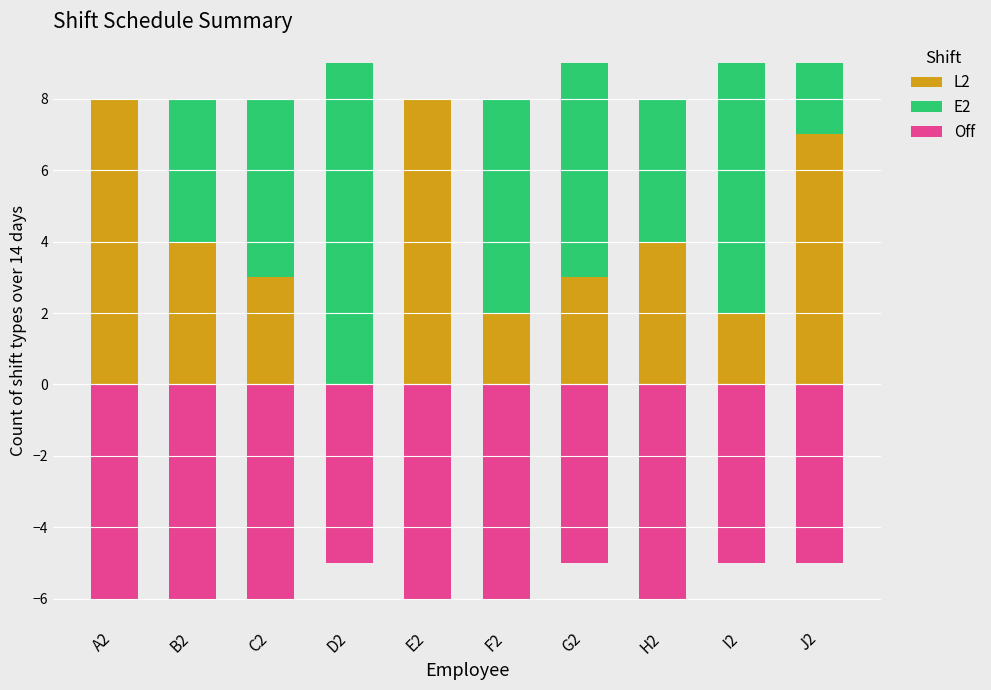

Which series changed the most between A2 and D2?

E2